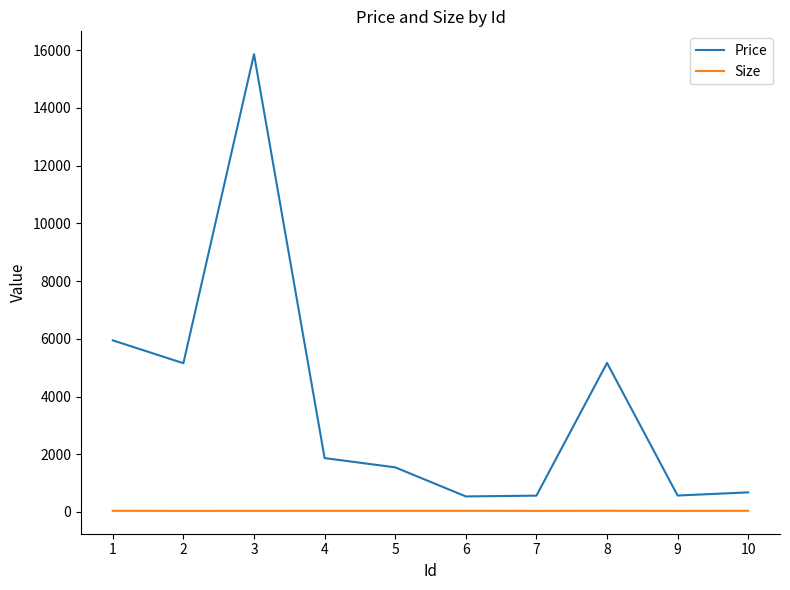

At which label does Price first exceed 1866?

1